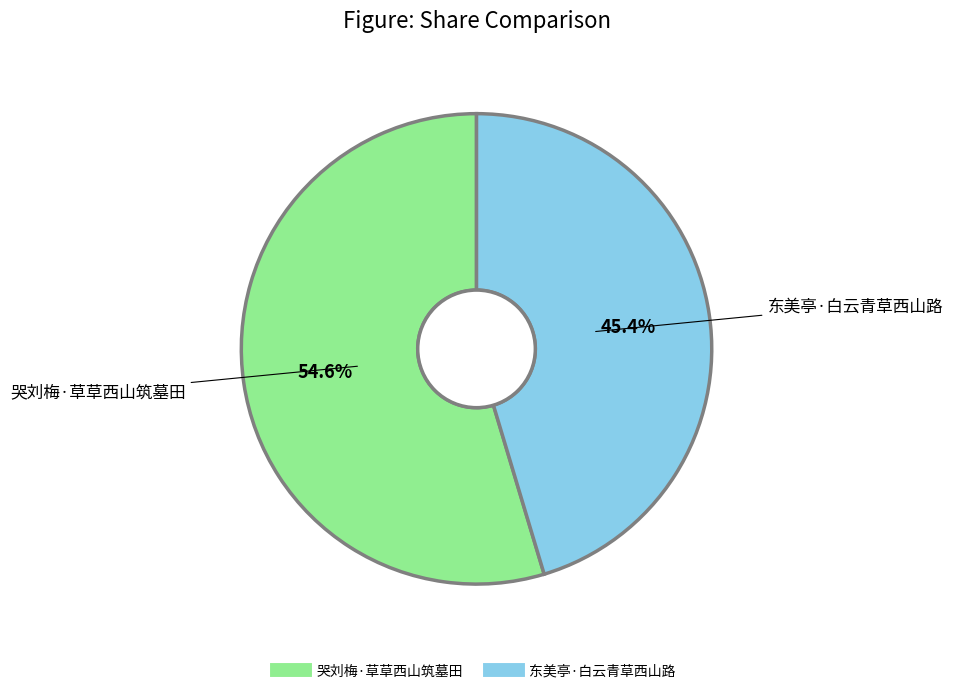

Which category accounts for the majority?

哭刘梅·草草西山筑墓田